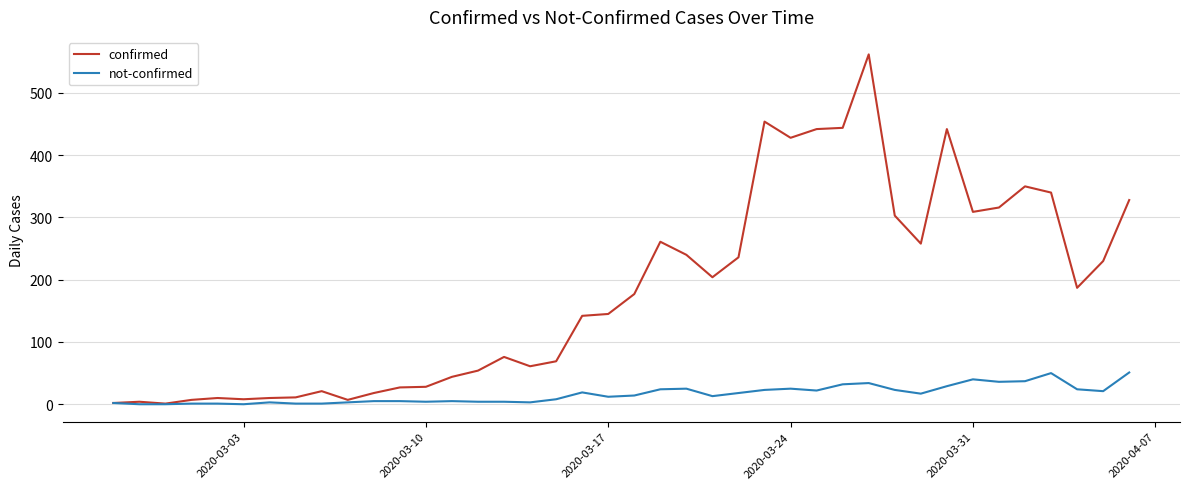

Rank the series by their average value, from highest to lowest.

confirmed, not-confirmed